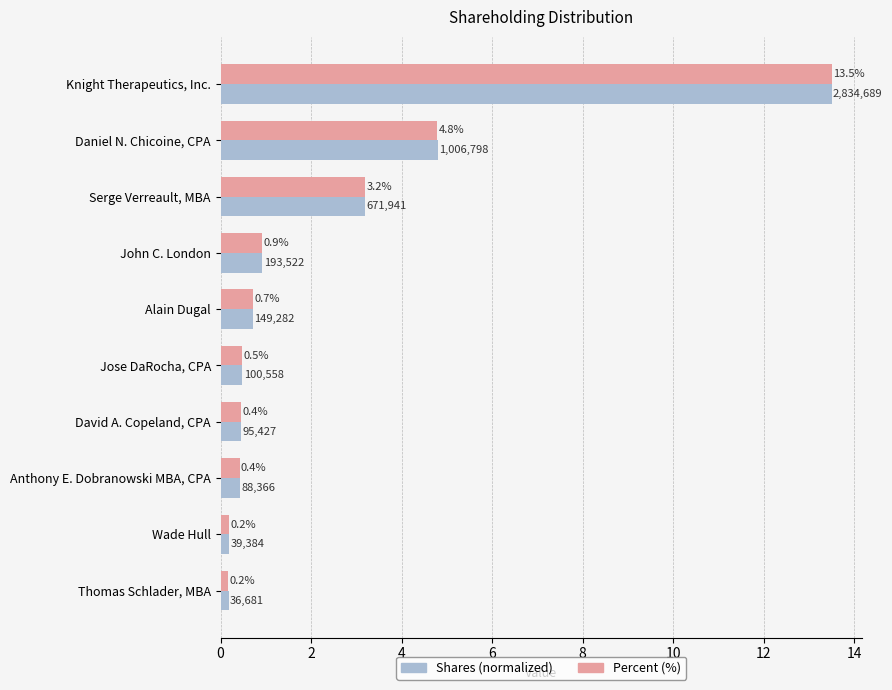

At which category is the sum across all series the highest?

Knight Therapeutics, Inc.